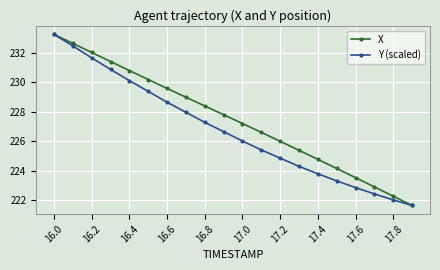

What is the maximum value for X?

233.2